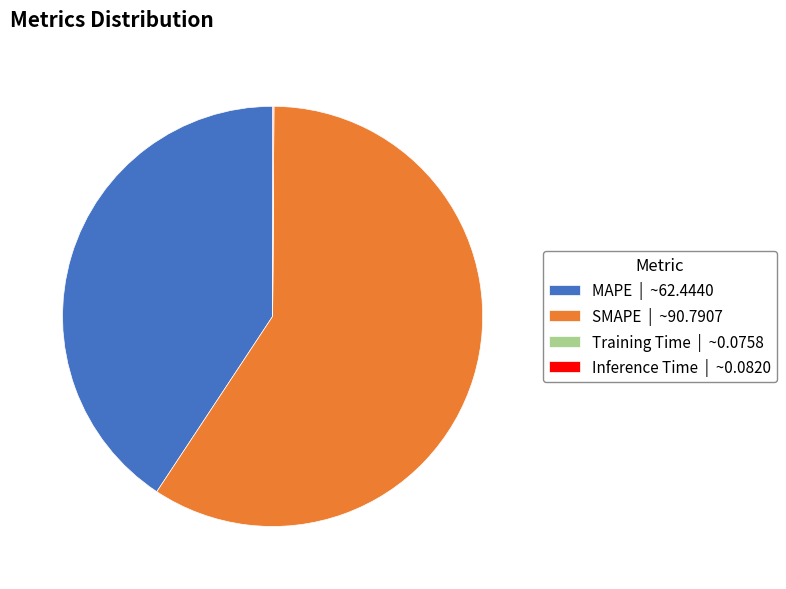

Which slice represents more than half of the pie?

SMAPE